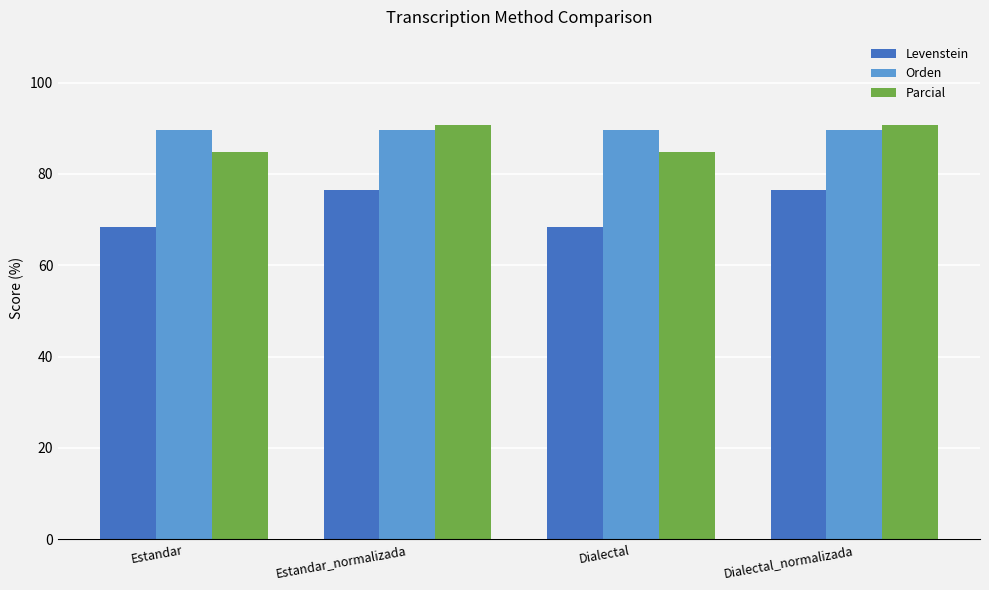

At how many categories does at least one series exceed 78?

4